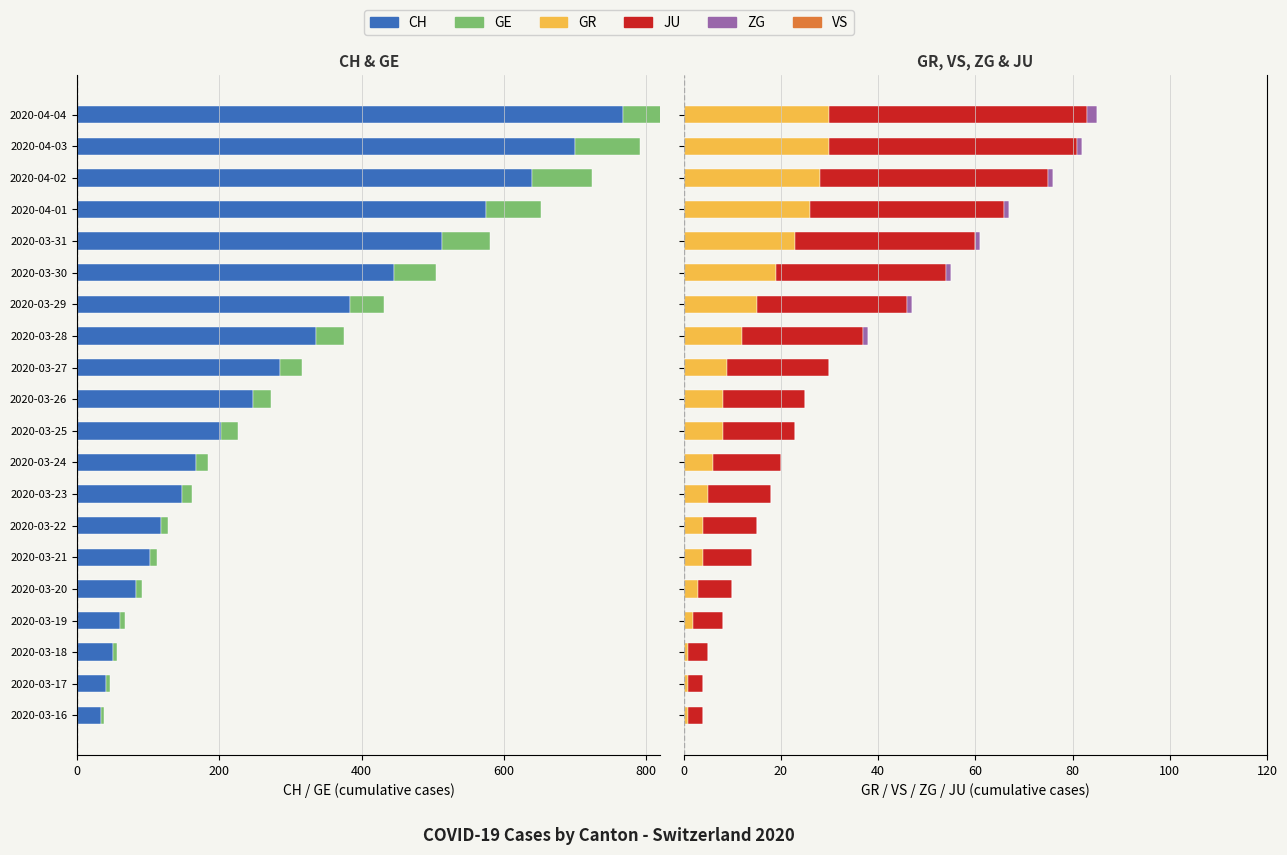

Which series has the largest range (max minus min)?

CH